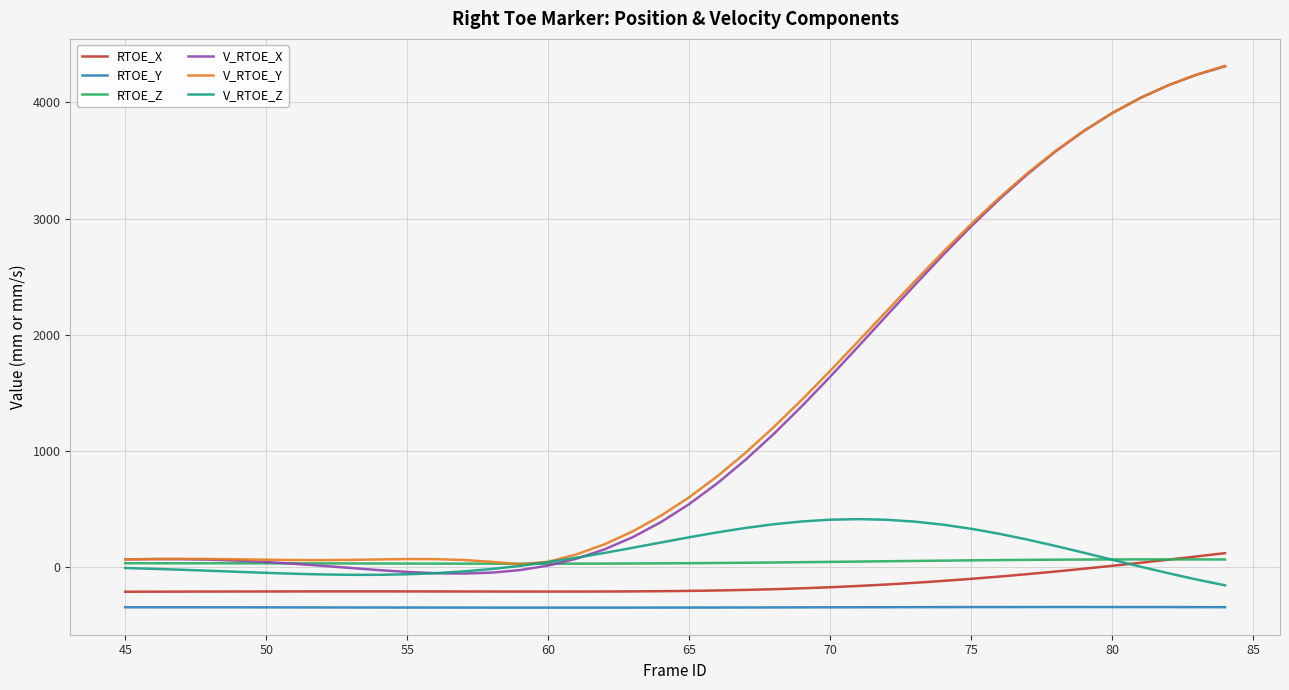

True or false: RTOE_Z and RTOE_Y intersect in this chart.

False